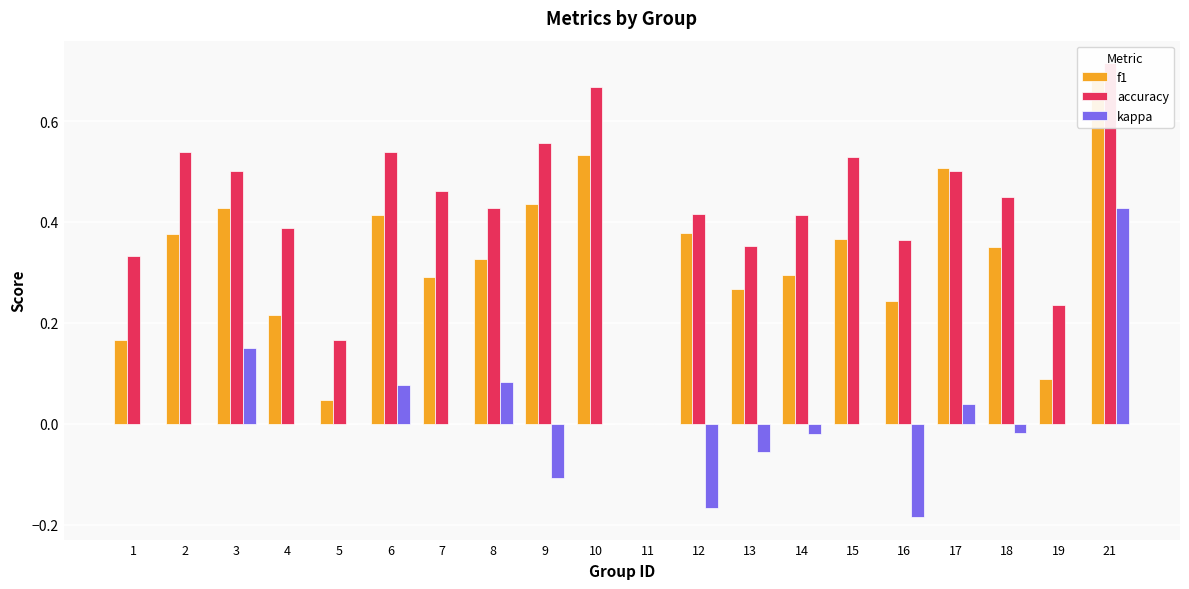

Which series changed the most between 12 and 14?

kappa